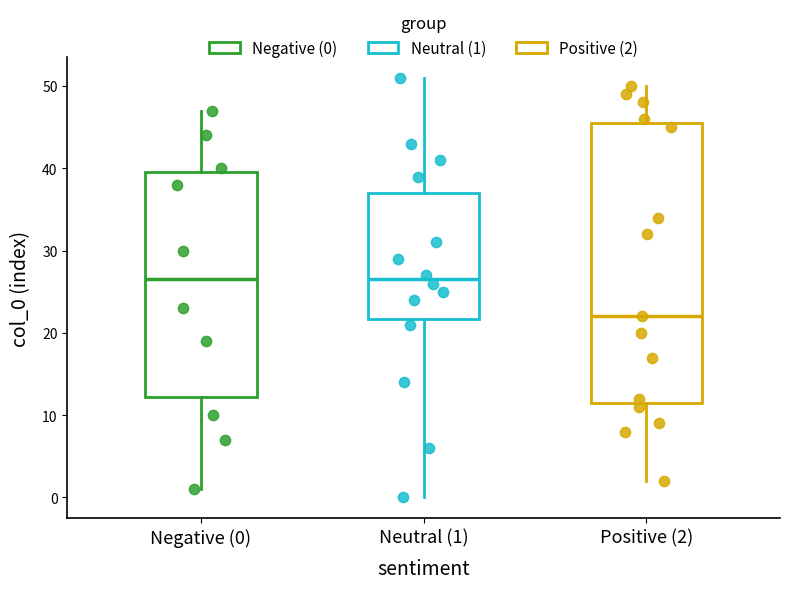

Reading left to right, read every box against the y-axis: the position of its median line, the range the box covers, and the ends of its whiskers. The values are not printed on the chart, so give them approximately, as read against the axis.

Negative (0): median 27, box 12 to 40, whiskers 1 to 47
Neutral (1): median 27, box 22 to 37, whiskers 0 to 51
Positive (2): median 22, box 12 to 46, whiskers 2 to 50